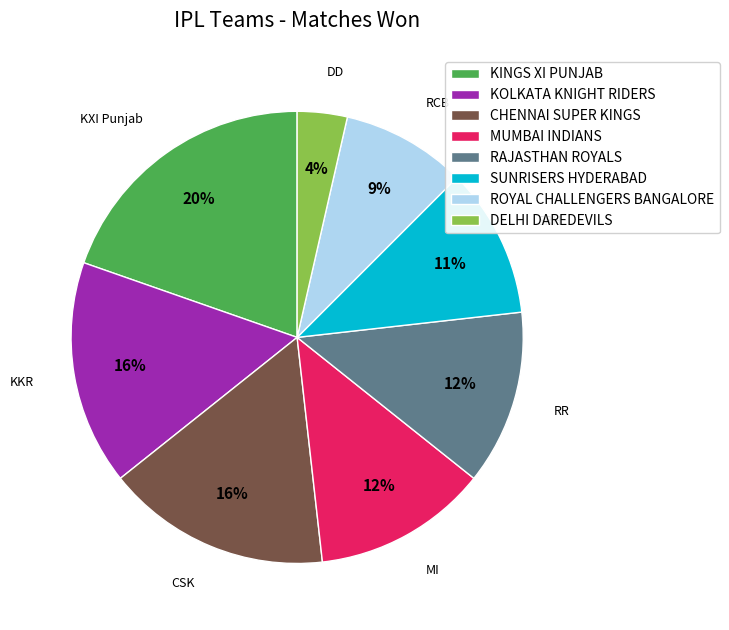

How many slices are in this pie chart?

8